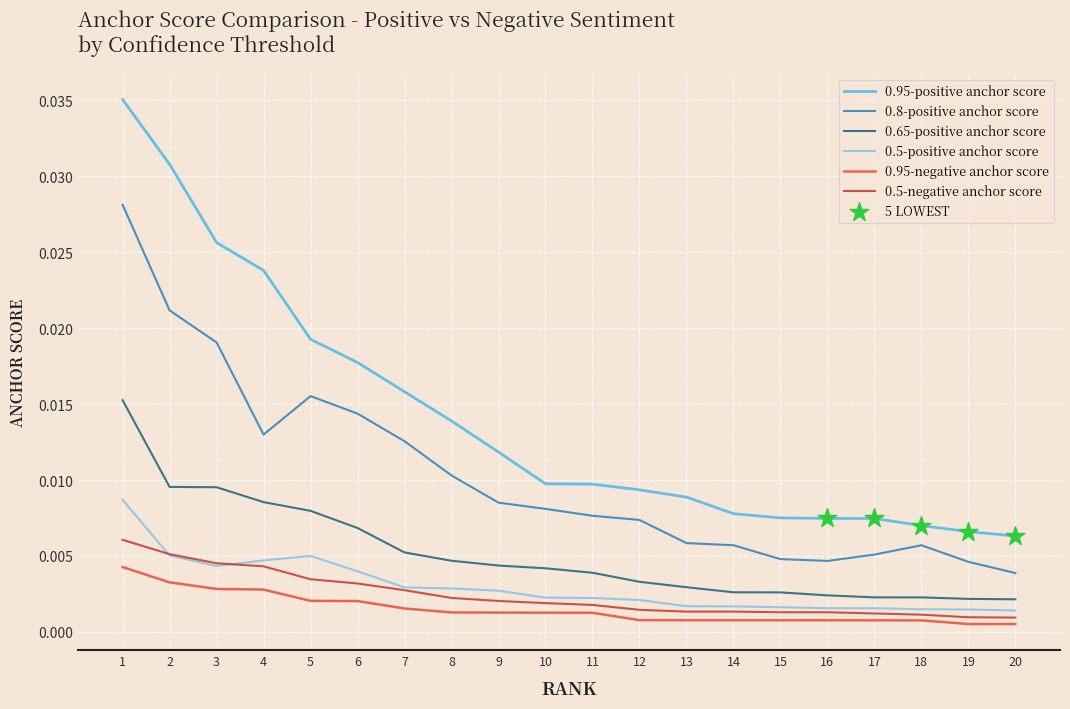

At which category is the sum across all series the highest?

1